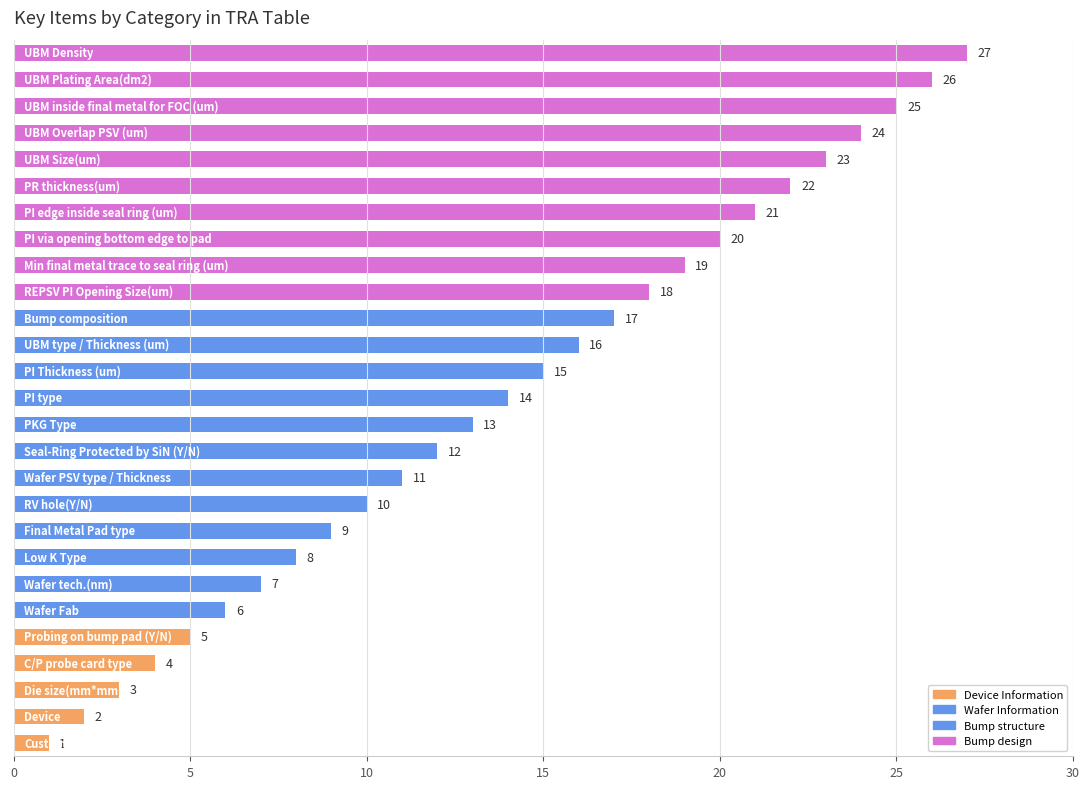

What is the sum of all values?

378